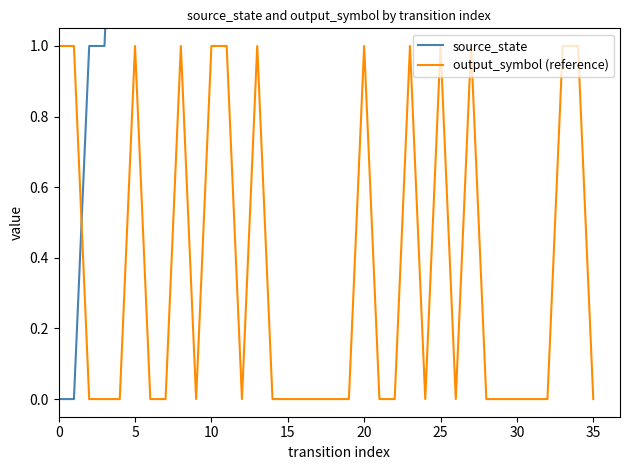

The output_symbol (reference) series shows 0 at 5. True or false?

False